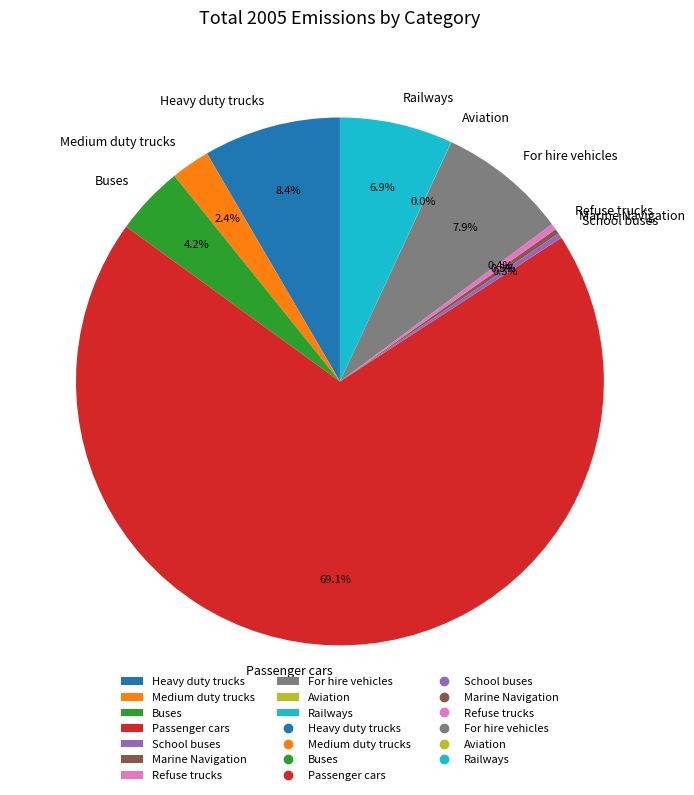

Approximately how many times larger is the value at For hire vehicles compared to Heavy duty trucks?

0.9